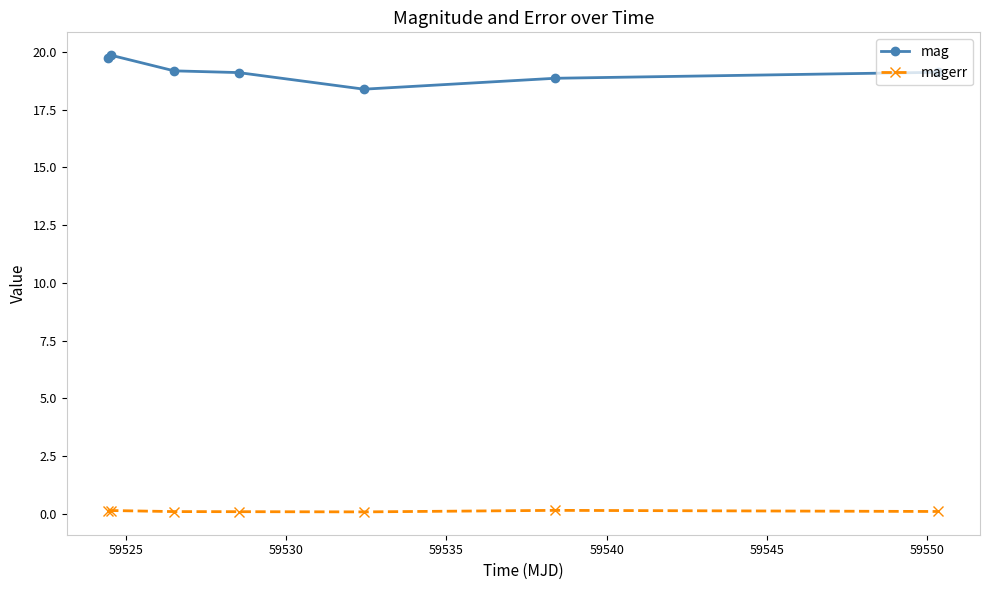

List the series in order of their overall mean, lowest first.

magerr, mag